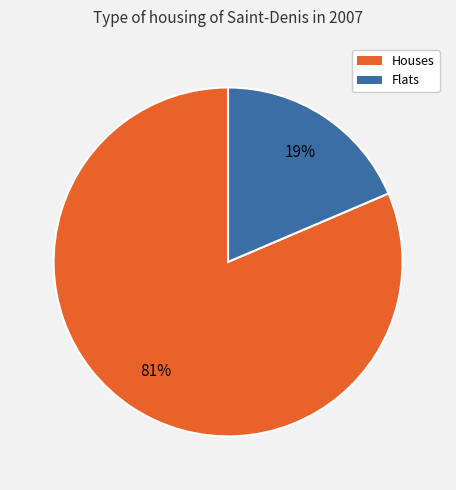

To the nearest percent, what portion does Houses represent?

81%